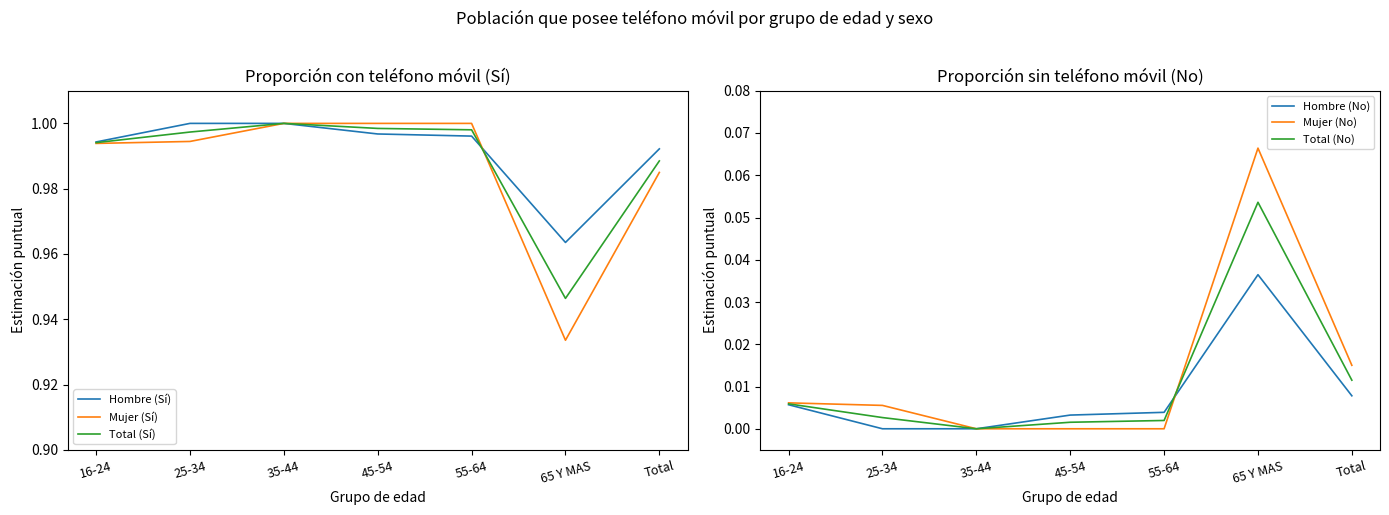

Reading left to right, what are all the values shown in this chart?

Hombre (Sí): 16-24=1.0	25-34=1.0	35-44=1.0	45-54=1.0	55-64=1.0	65 Y MAS=1.0	Total=1.0
Mujer (Sí): 16-24=1.0	25-34=1.0	35-44=1.0	45-54=1.0	55-64=1.0	65 Y MAS=0.9	Total=1.0
Total (Sí): 16-24=1.0	25-34=1.0	35-44=1.0	45-54=1.0	55-64=1.0	65 Y MAS=0.9	Total=1.0
Hombre (No): 16-24=0.0	25-34=0.0	35-44=0.0	45-54=0.0	55-64=0.0	65 Y MAS=0.0	Total=0.0
Mujer (No): 16-24=0.0	25-34=0.0	35-44=0.0	45-54=0.0	55-64=0.0	65 Y MAS=0.1	Total=0.0
Total (No): 16-24=0.0	25-34=0.0	35-44=0.0	45-54=0.0	55-64=0.0	65 Y MAS=0.1	Total=0.0